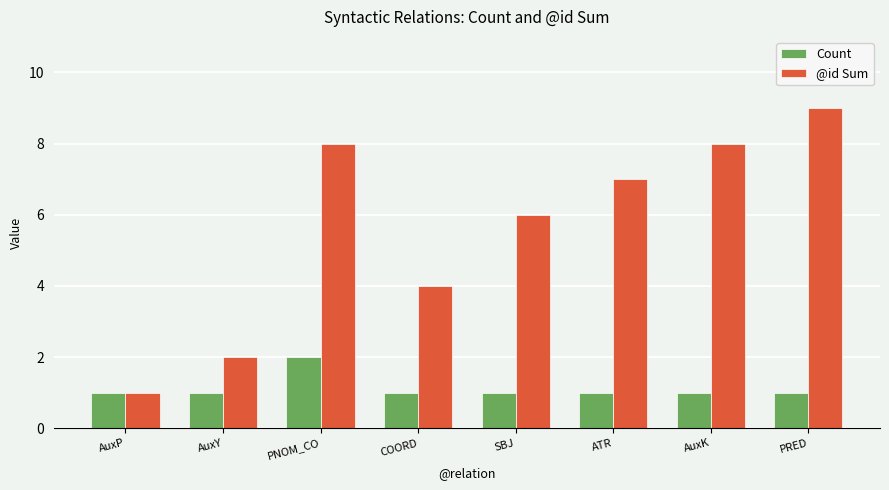

Which series has the largest range (max minus min)?

@id Sum